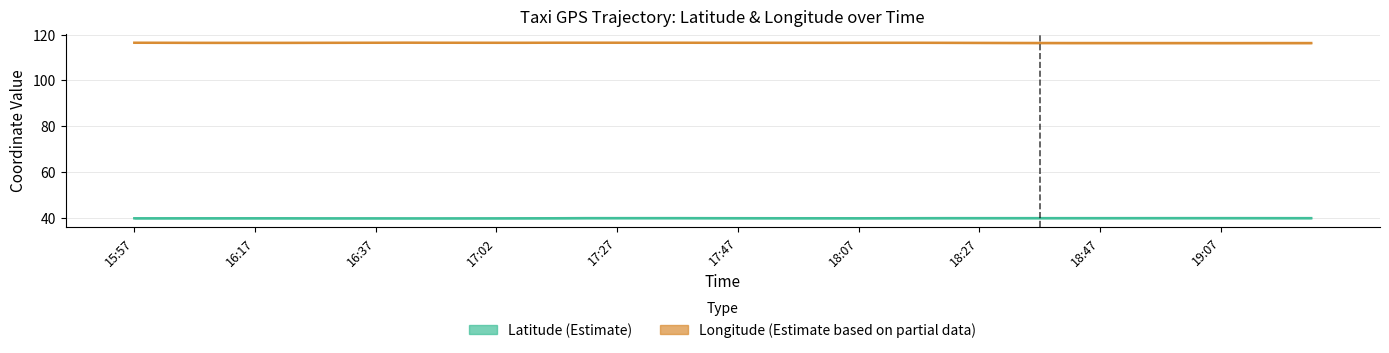

Between 18:07 and 17, which series saw the biggest shift?

Latitude (Estimate)